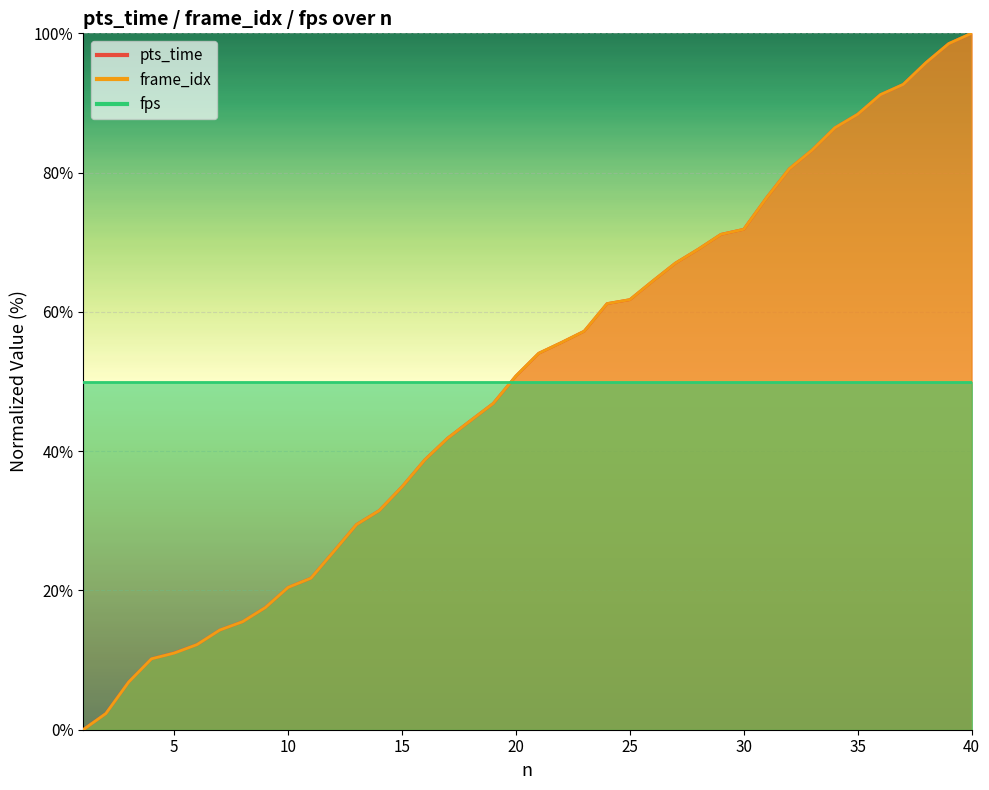

Is the value of frame_idx at 23 greater than the value of pts_time at 33?

No